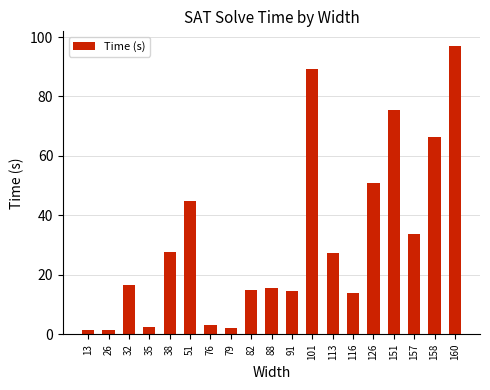

The value at 157 is 33.6. True or false?

True